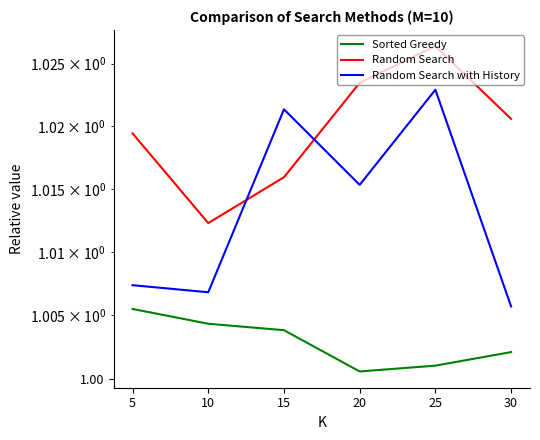

Does the chart display data point markers on the line(s)?

No